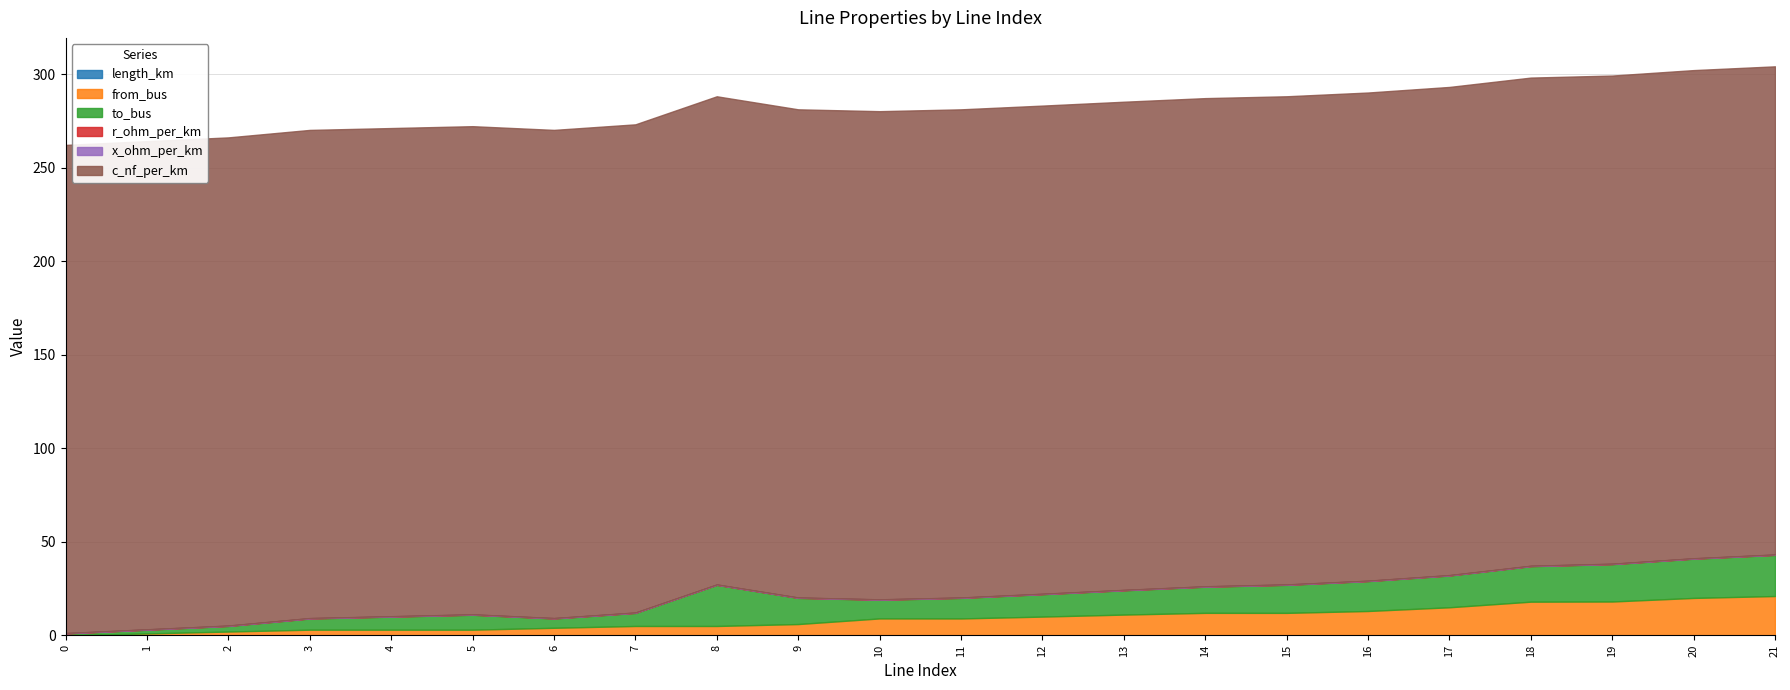

How many interior local valleys does the length_km series have?

6